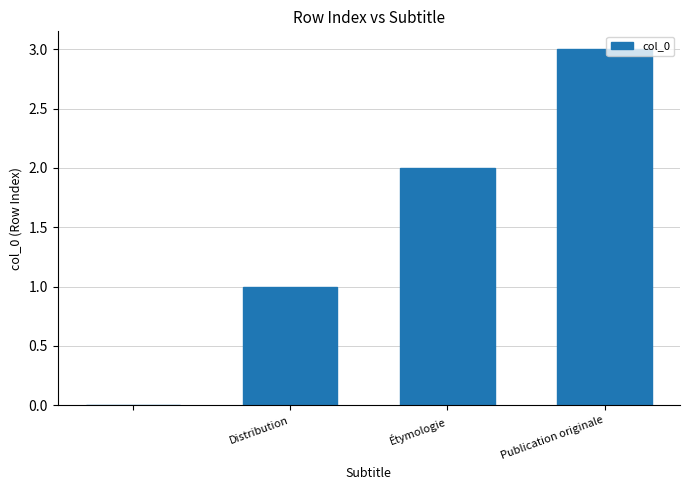

What is the sum of all values?

6